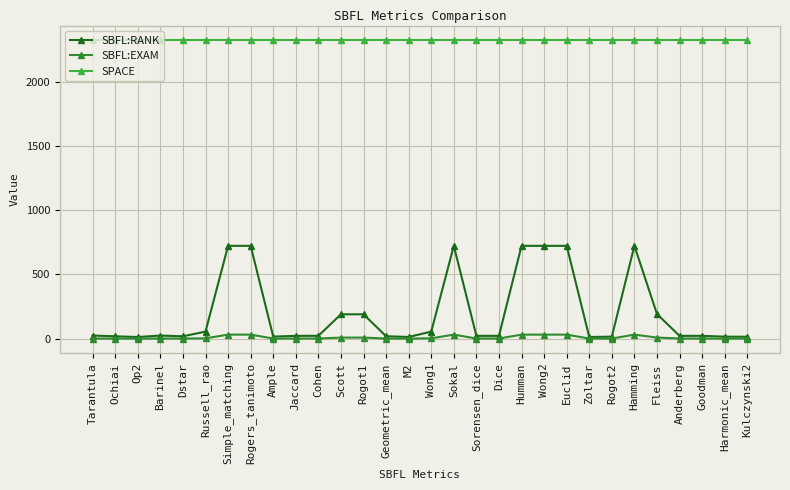

True or false: SBFL:RANK has more than 2 points higher than both neighbors.

True